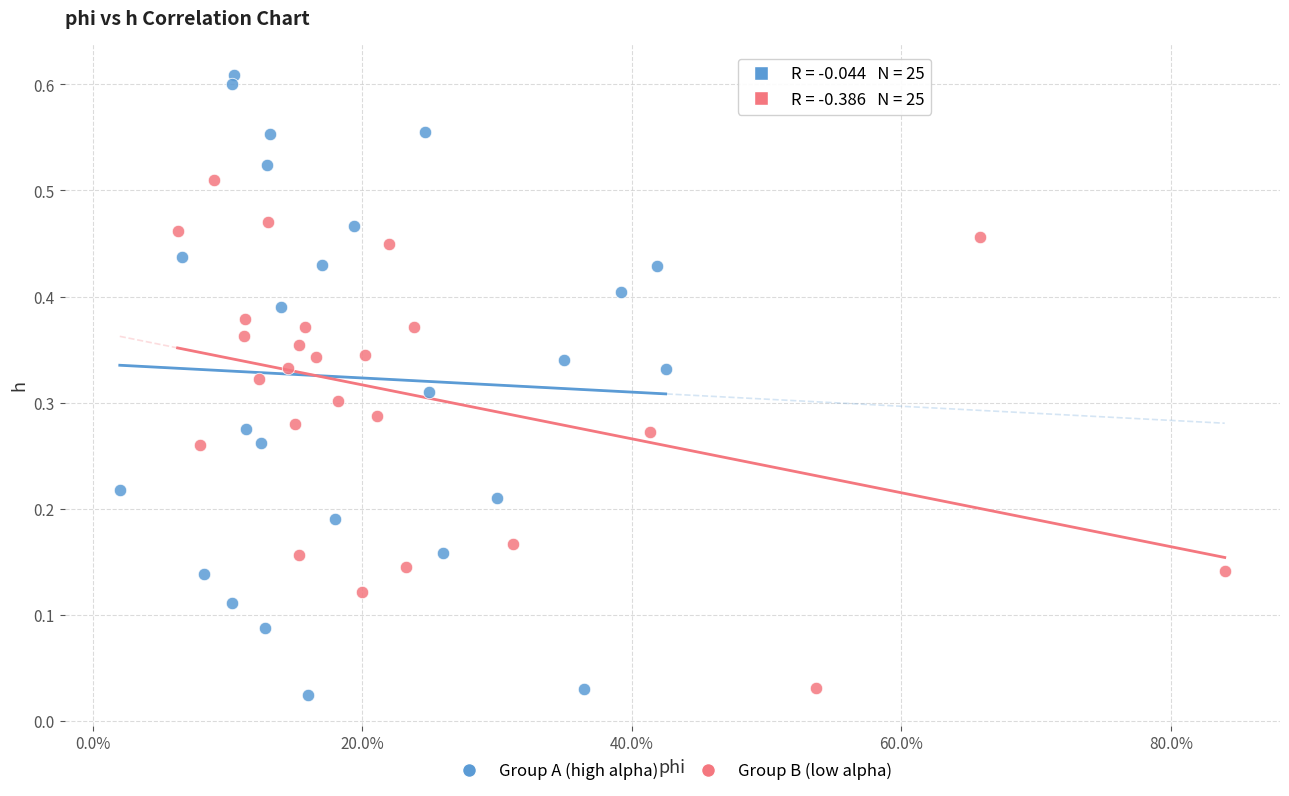

Which series has the widest spread of Y values?

Group A (high alpha)